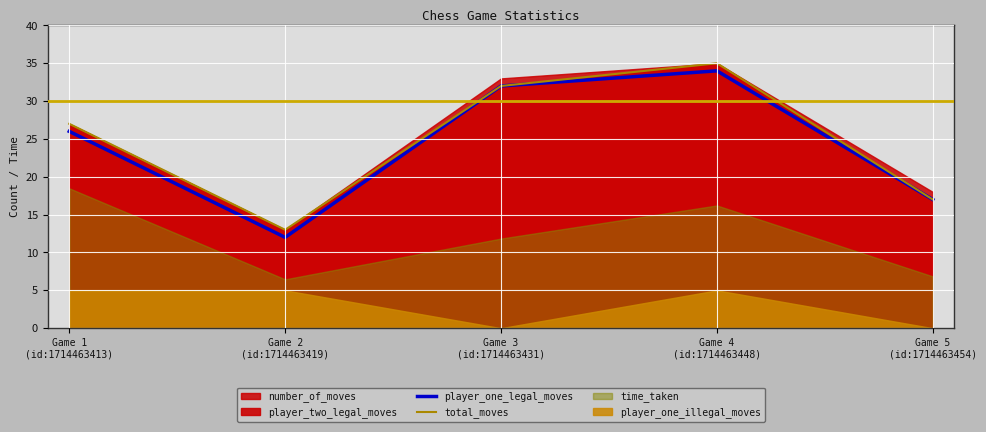

How many data points in player_one_legal_moves are above 26?

2